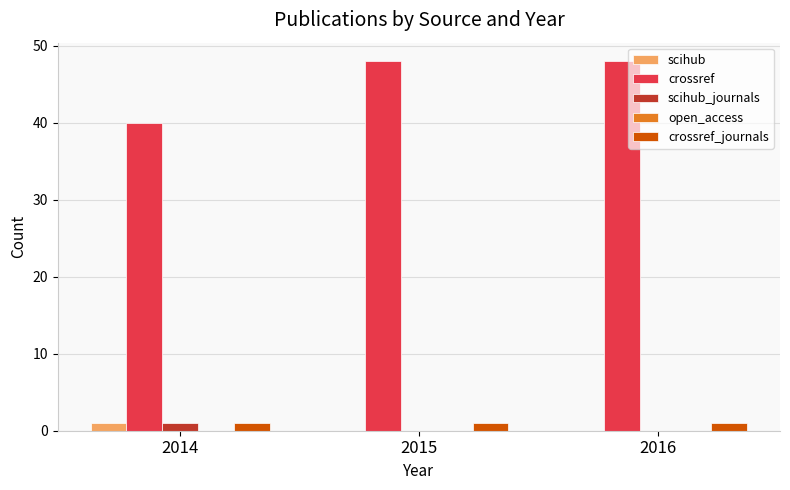

True or false: crossref has a value of 70 at 2016.

False